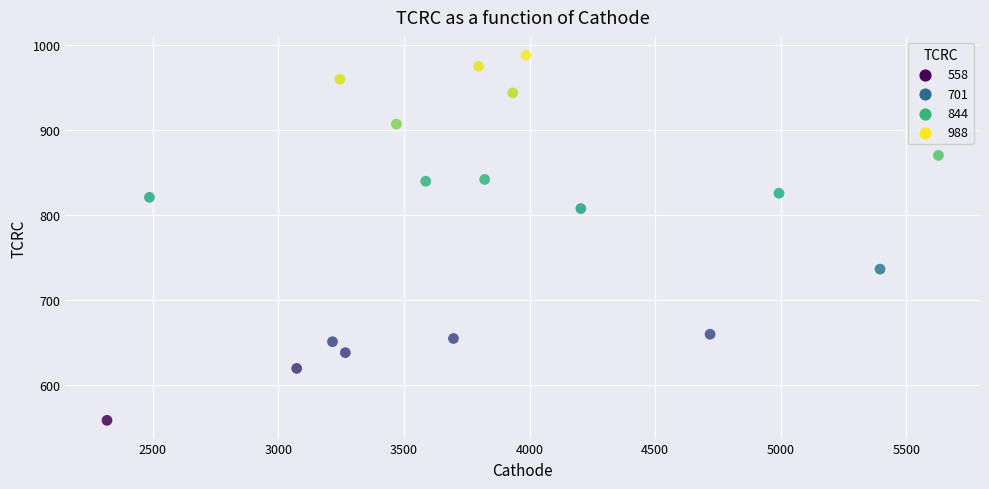

What is the range of Y values (max minus min)?

429.5